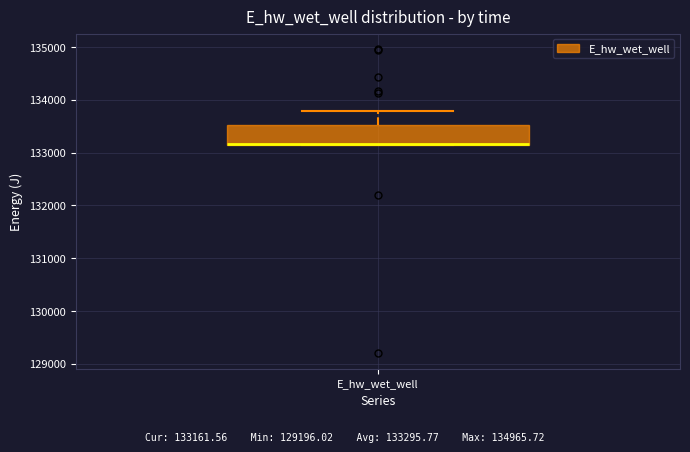

Read this box plot against the y-axis: the position of the median line, the range covered by the box, and the ends of both whiskers. The values are not printed on the chart, so give them approximately, as read against the axis.

median 133200 (drawn on the box's lower edge), box 133200 to 133500, whiskers 133100 to 133800